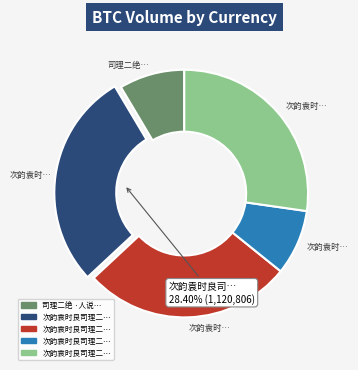

How many slices are in this pie chart?

5